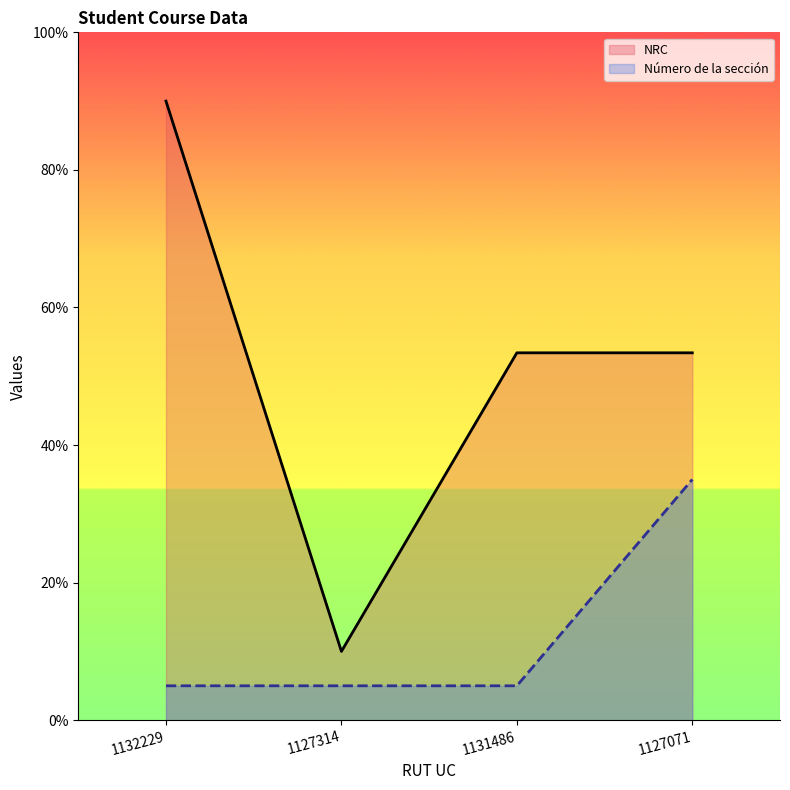

What is the label of the 2nd point from the right?

1131486